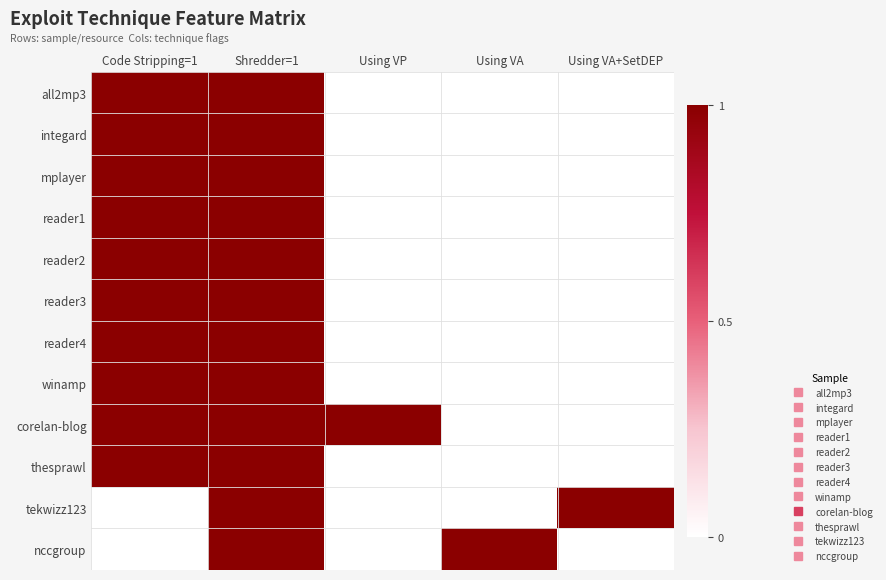

Rank the series by their maximum value, from highest to lowest.

all2mp3, integard, mplayer, reader1, reader2, reader3, reader4, winamp, corelan-blog, thesprawl, tekwizz123, nccgroup